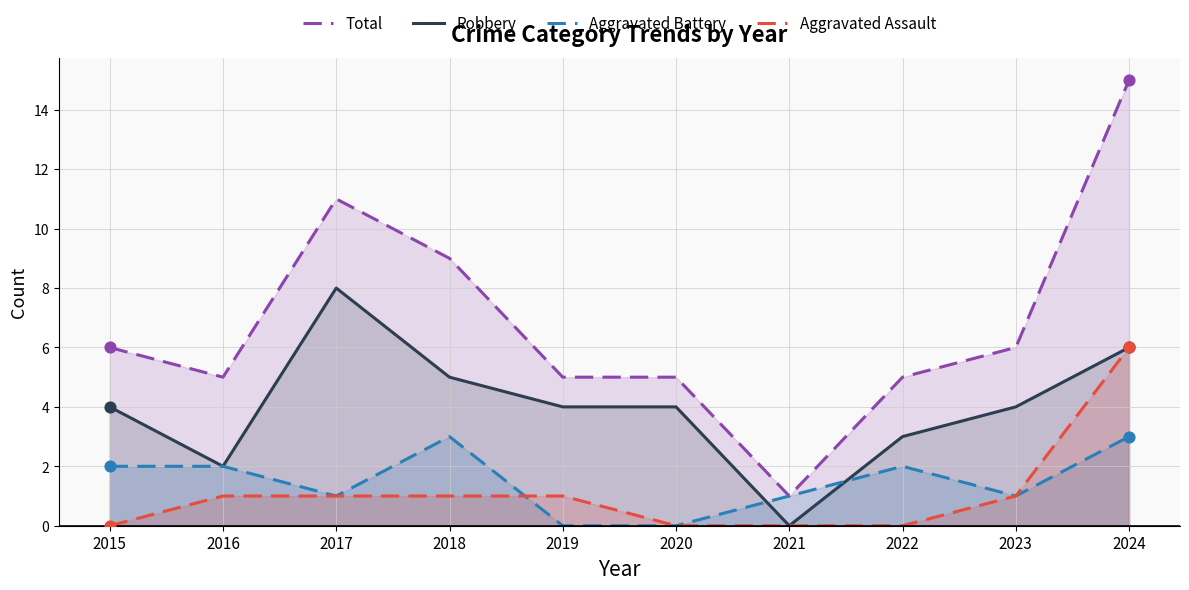

What is the total value across all series at 2018?

18